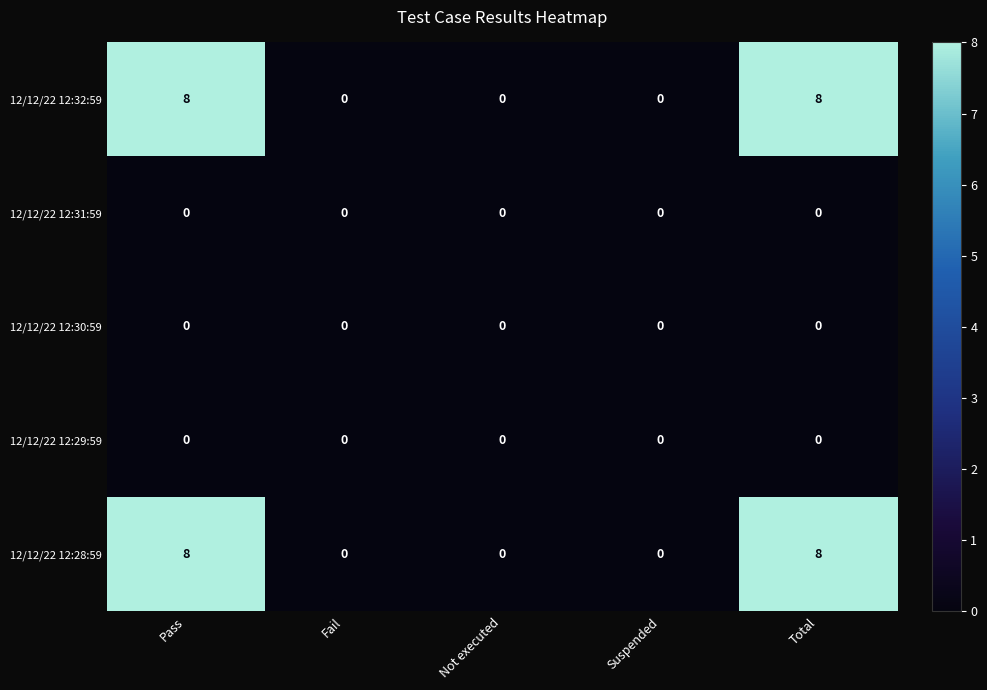

What is the maximum value shown in the chart?

8